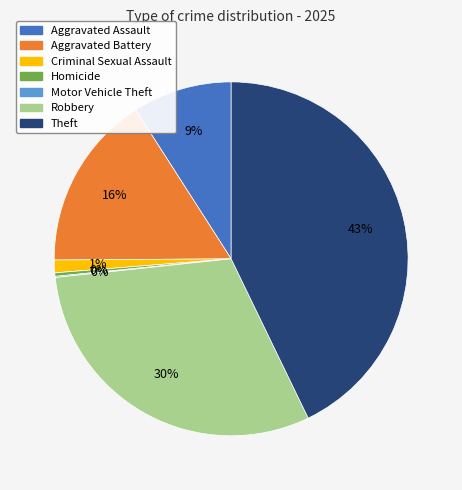

Between Aggravated Battery and Criminal Sexual Assault, which is larger?

Aggravated Battery